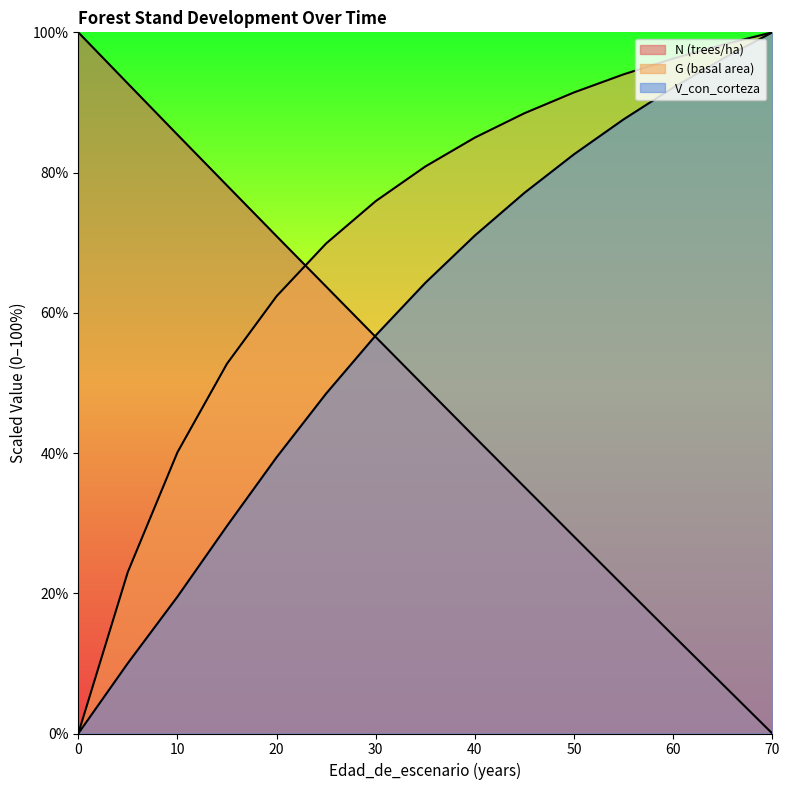

True or false: G (basal area) has more than 2 points higher than both neighbors.

False